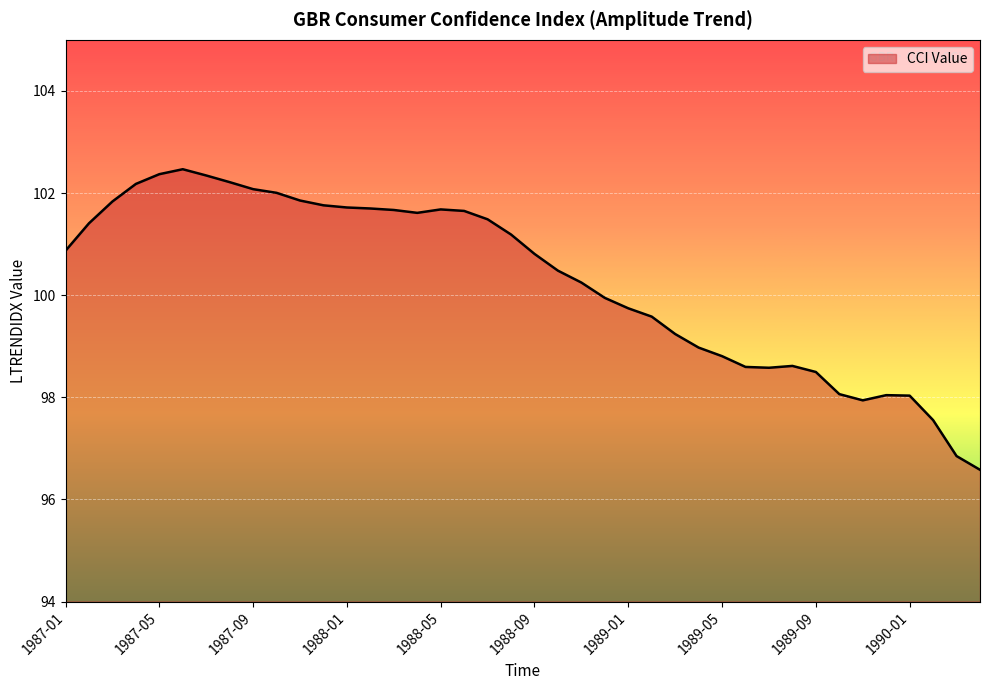

What is the greatest value displayed?

102.5